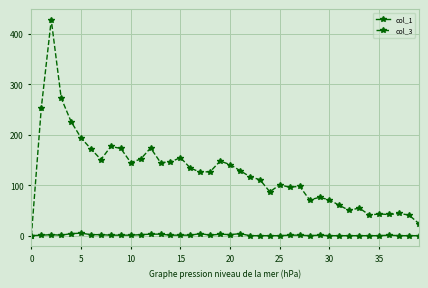

What is the difference between the maximum and minimum values in the col_1 series?

5